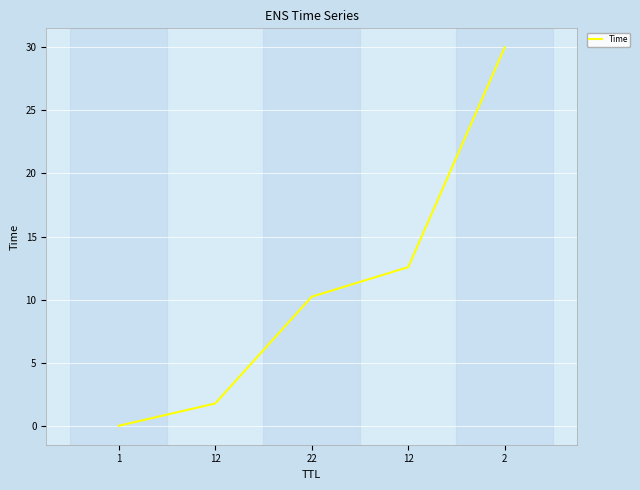

Between 12 and 12, which is larger?

12